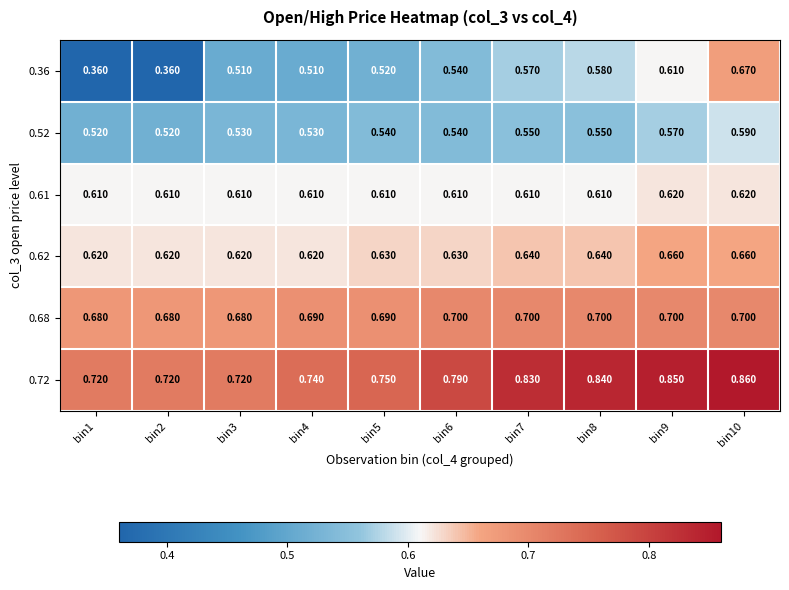

How many distinct data groups are displayed?

6